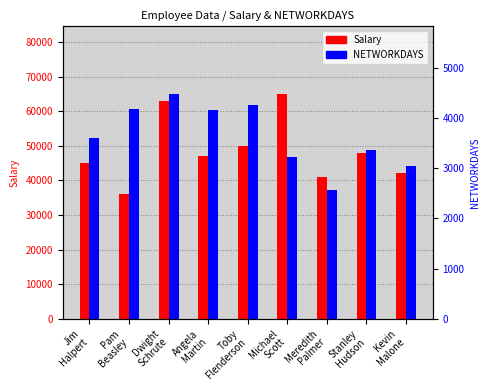

Count the number of data series in this chart.

2